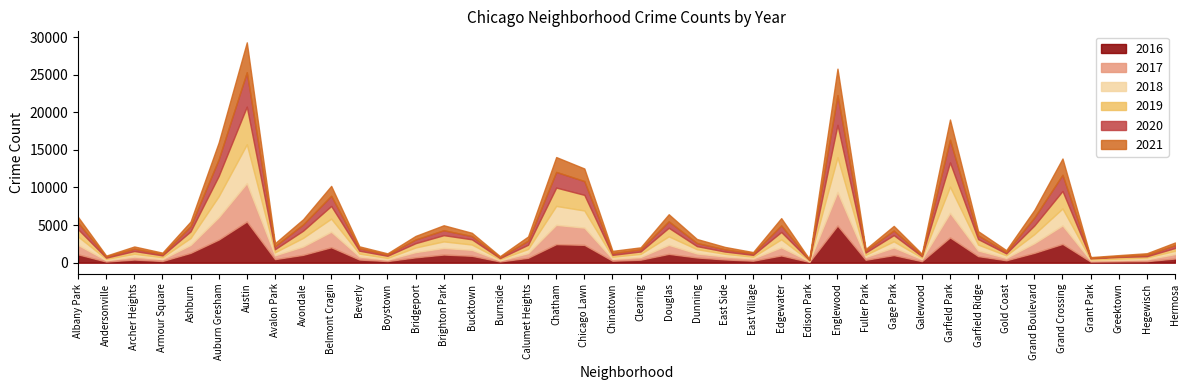

Does the chart display data point markers on the line(s)?

No